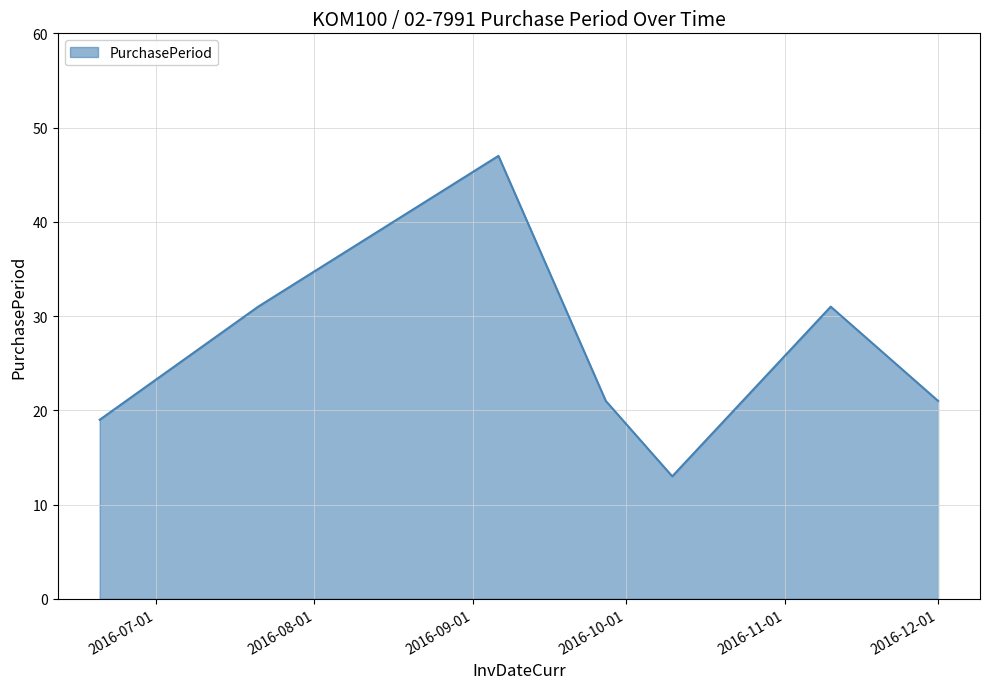

What is the difference between the second highest and minimum values?

18